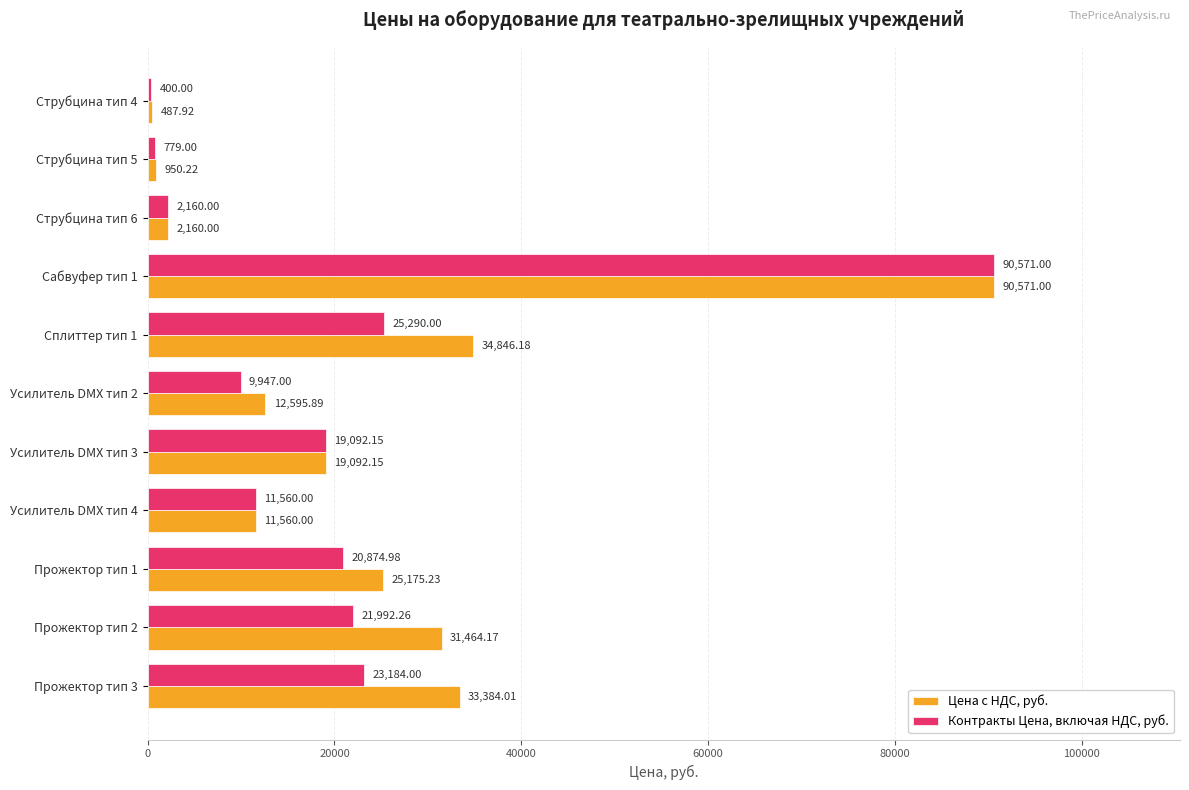

What is the average value of the Контракты Цена, включая НДС, руб. series?

20531.9